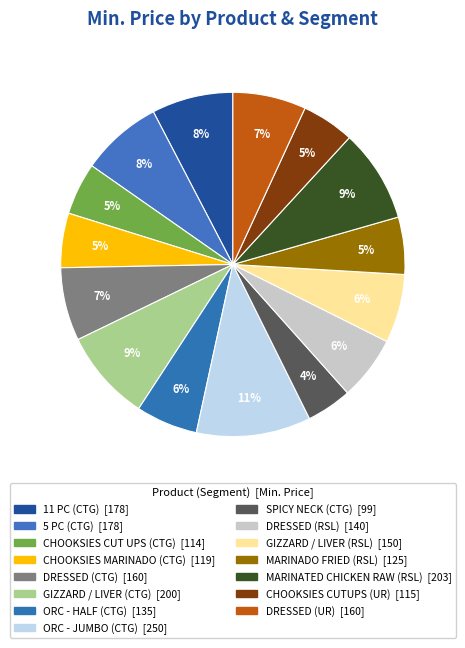

To the nearest percent, what is the combined percentage of CHOOKSIES CUTUPS (UR) and MARINATED CHICKEN RAW (RSL)?

14%